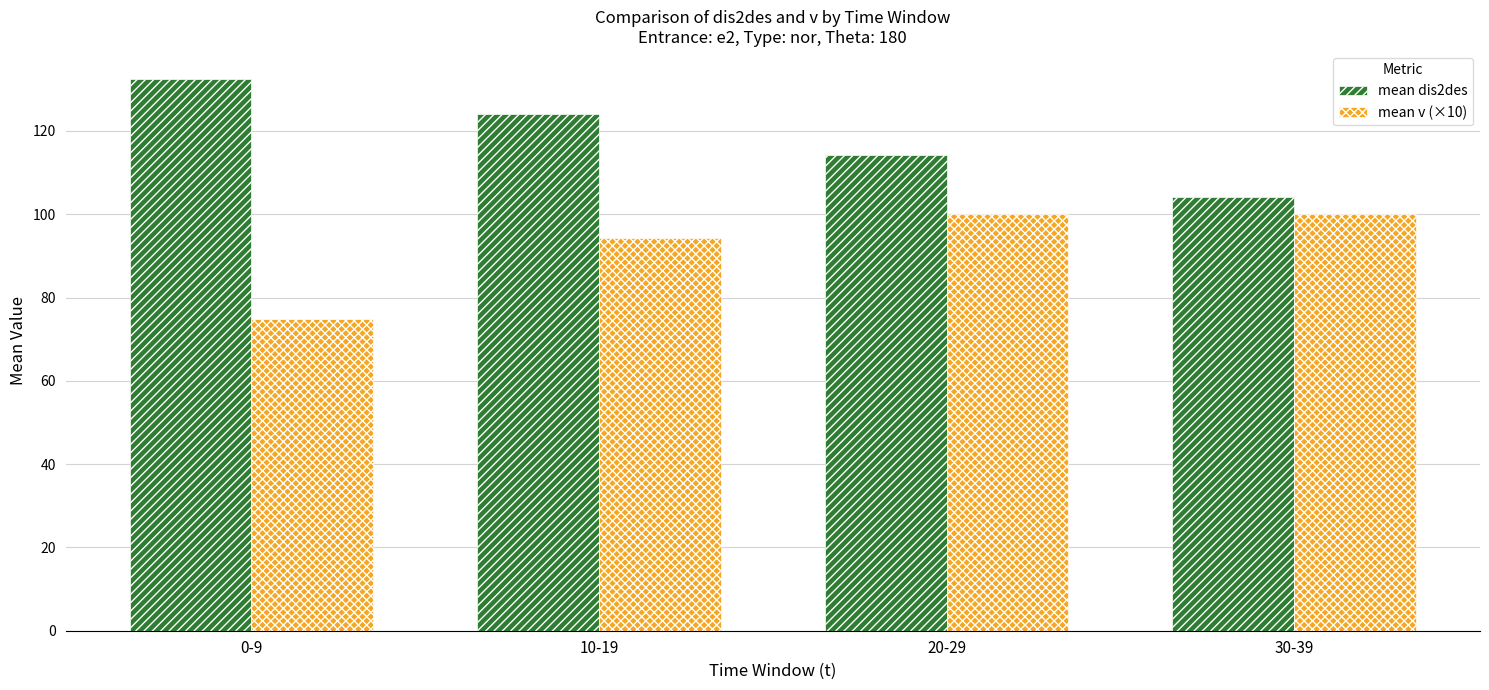

Rank the series by their maximum value, from lowest to highest.

mean v (×10), mean dis2des